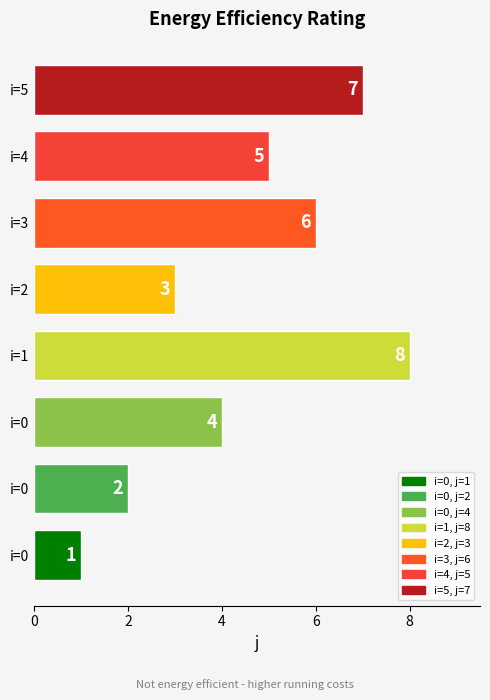

Is it true that the value at 0 is 1?

True